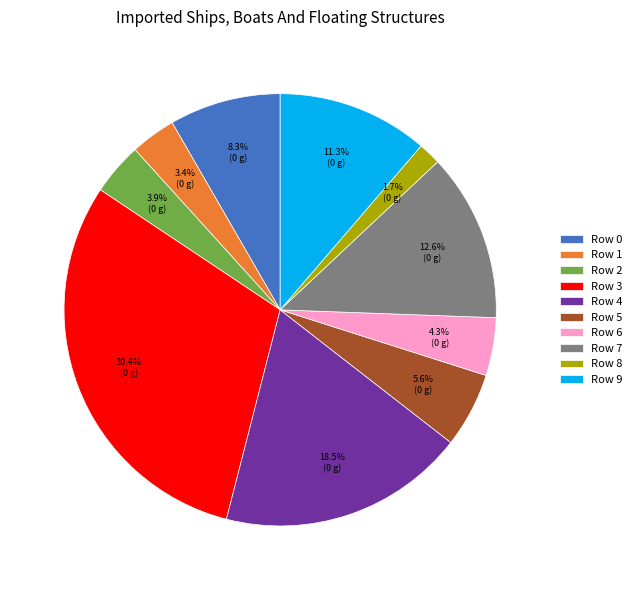

How many segments does this pie chart have?

10